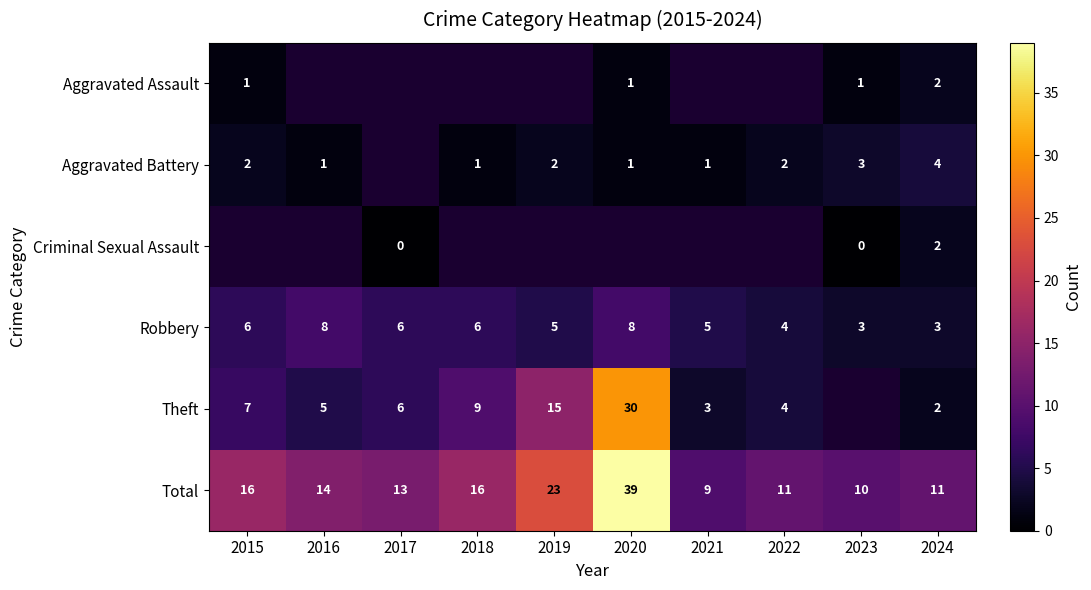

Count the number of data series in this chart.

6